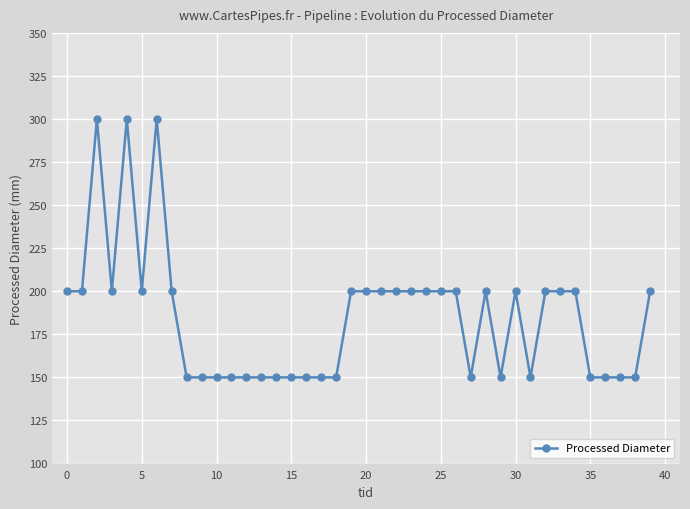

Does the chart have visible grid lines?

Yes